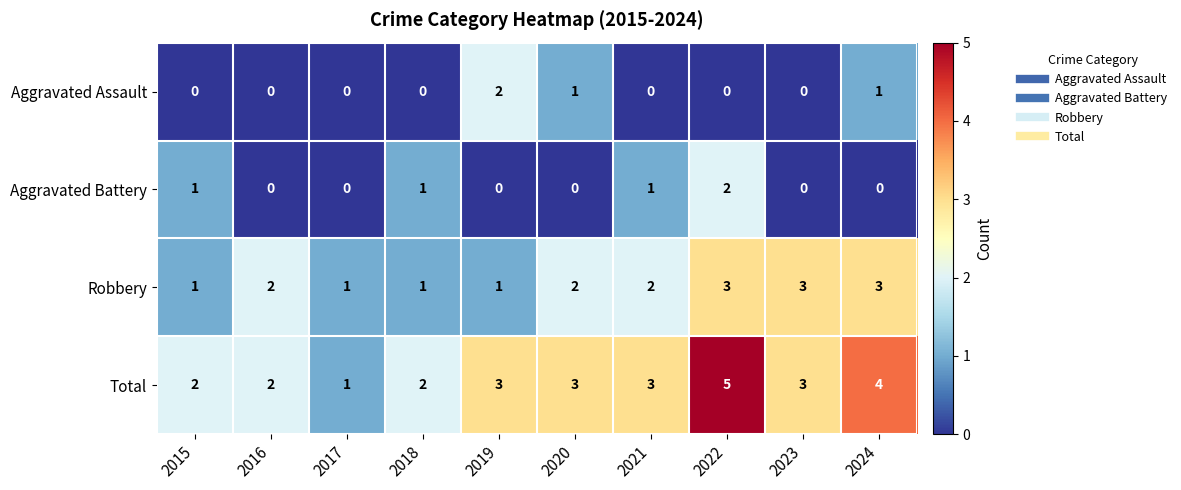

Count the number of data series in this chart.

4